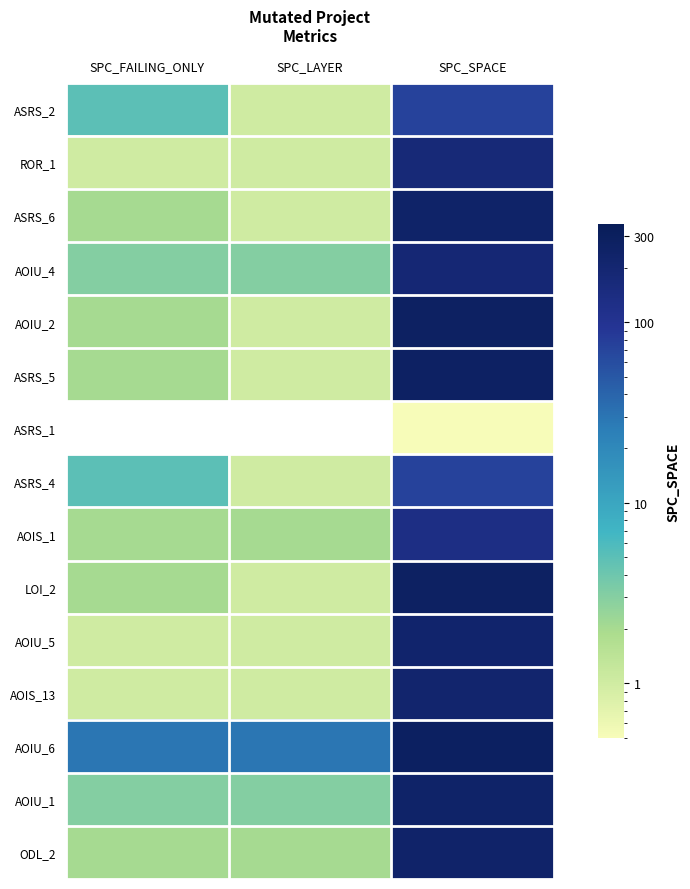

List the labels in order of AOIU_6 value, largest first.

SPC_SPACE, SPC_FAILING_ONLY, SPC_LAYER